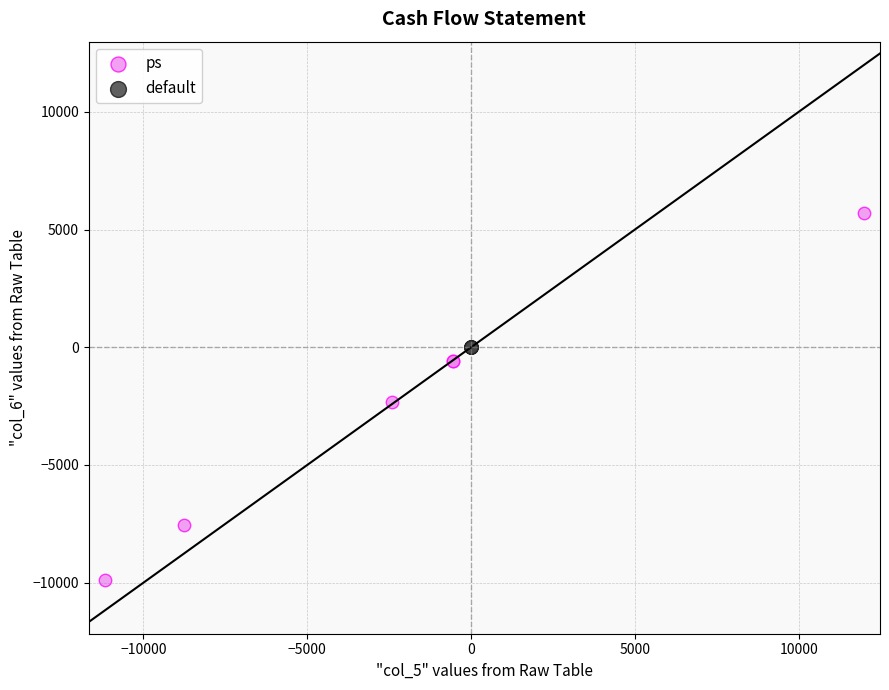

Which series contains the highest Y value?

ps